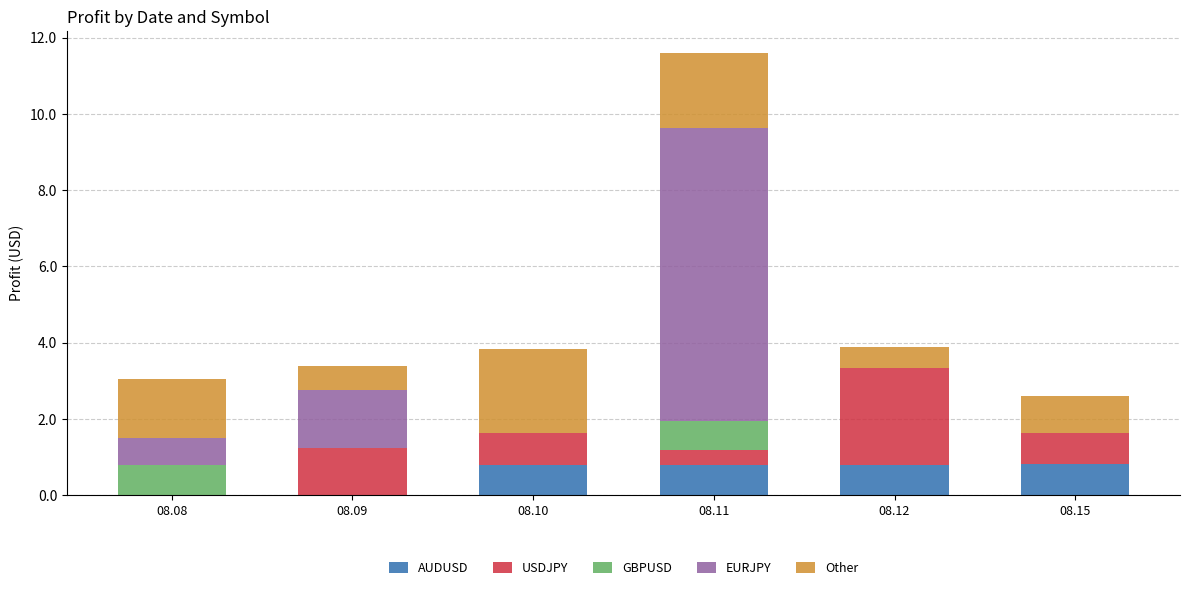

Reading left to right, transcribe the values for AUDUSD.

08.08=0.0	08.09=0.0	08.10=0.8	08.11=0.8	08.12=0.8	08.15=0.8